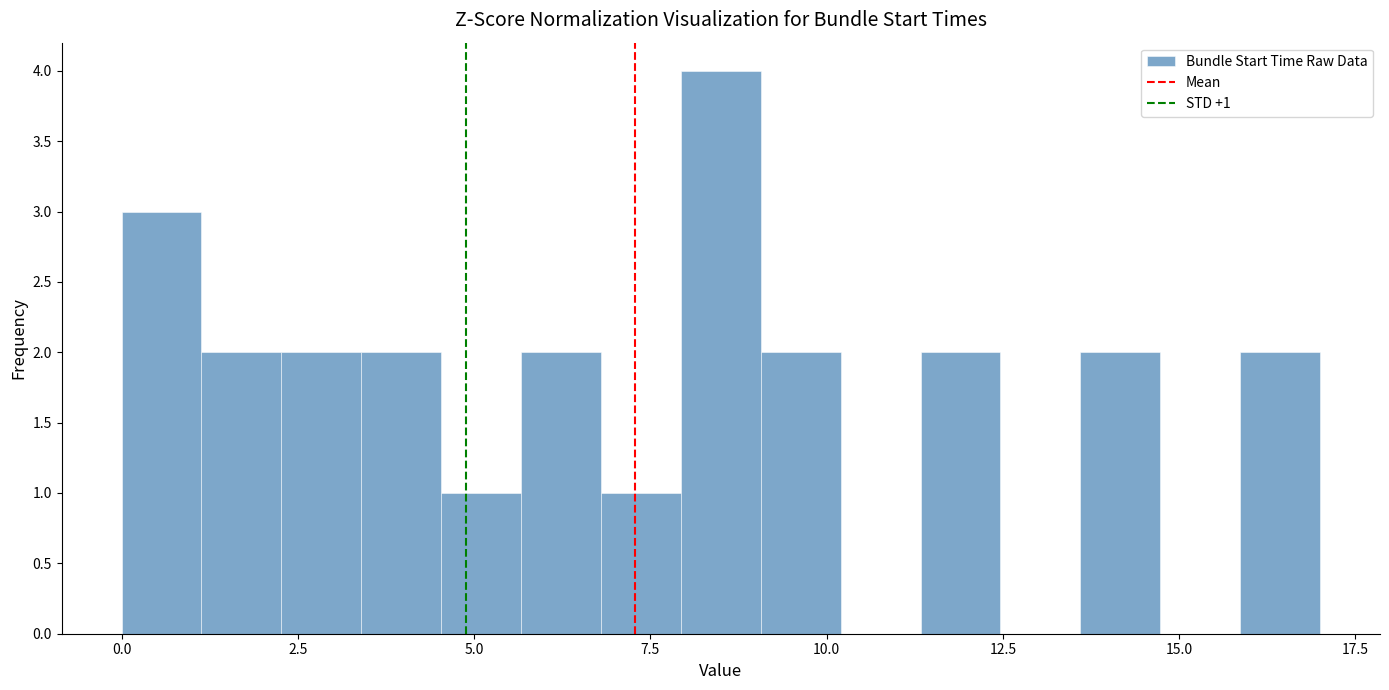

Around what value on the x-axis is the tallest bar? Give the approximate position of its centre, as read against the axis.

8.5